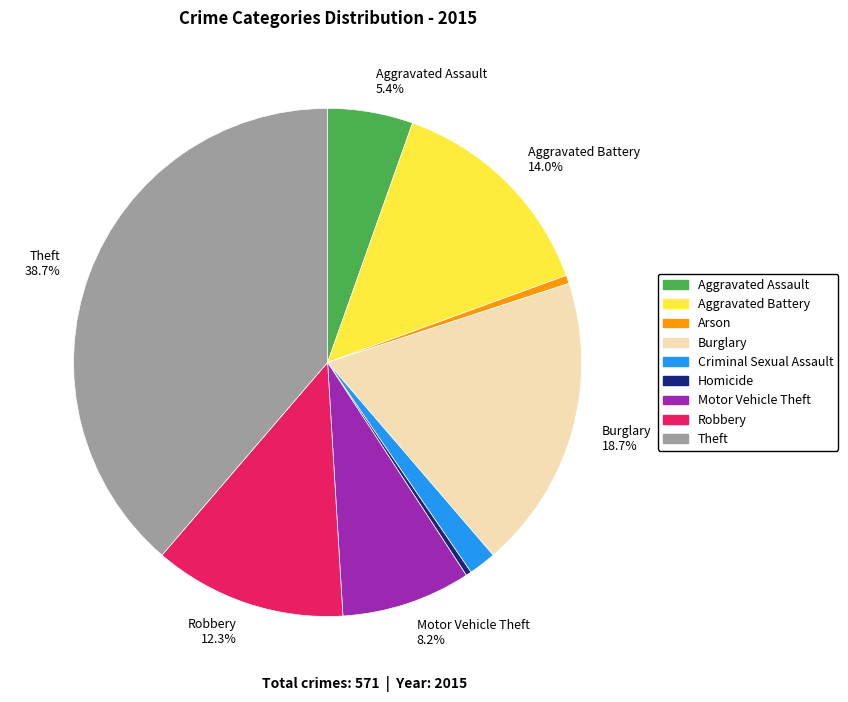

Is there any slice that represents more than half of the pie?

No